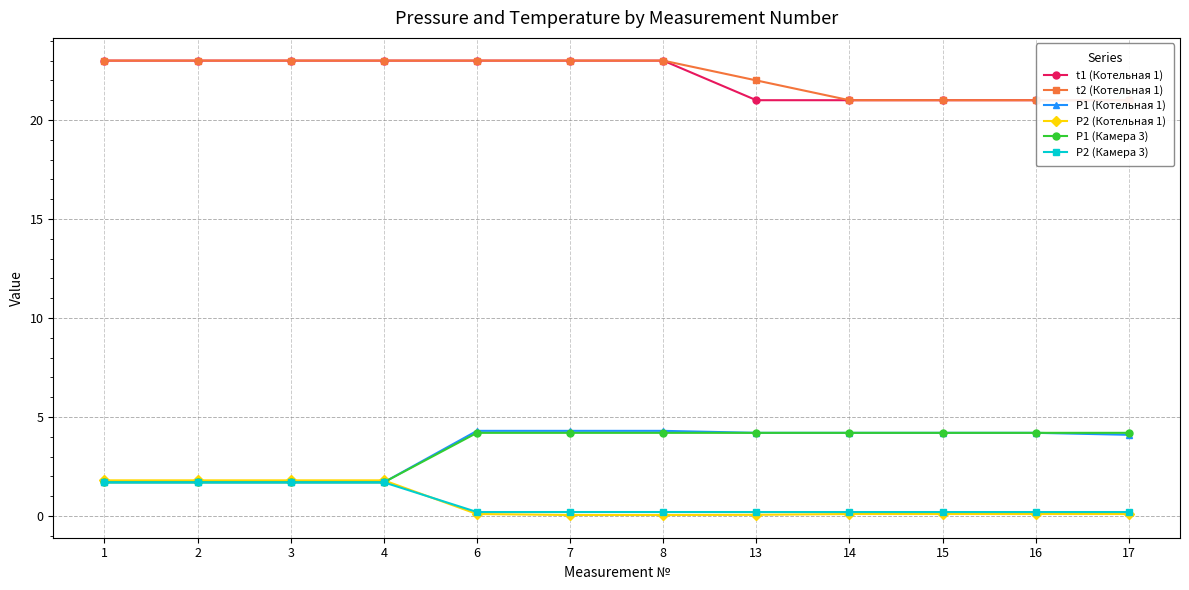

What is the difference between the highest and lowest values at 13?

21.9